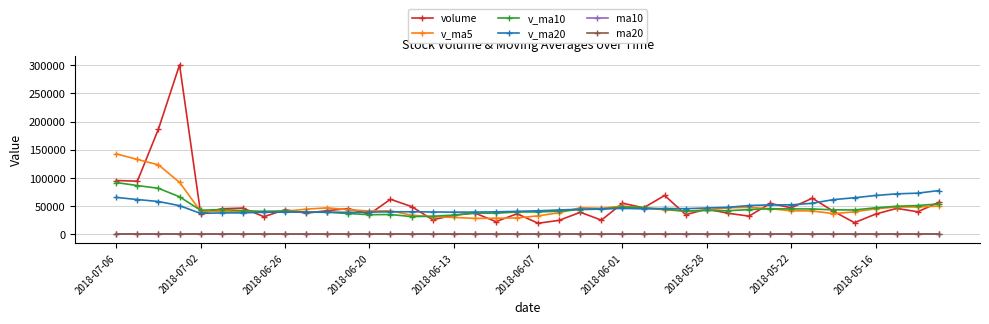

What is the difference between the second highest and second lowest values in the v_ma5 series?

104226.5